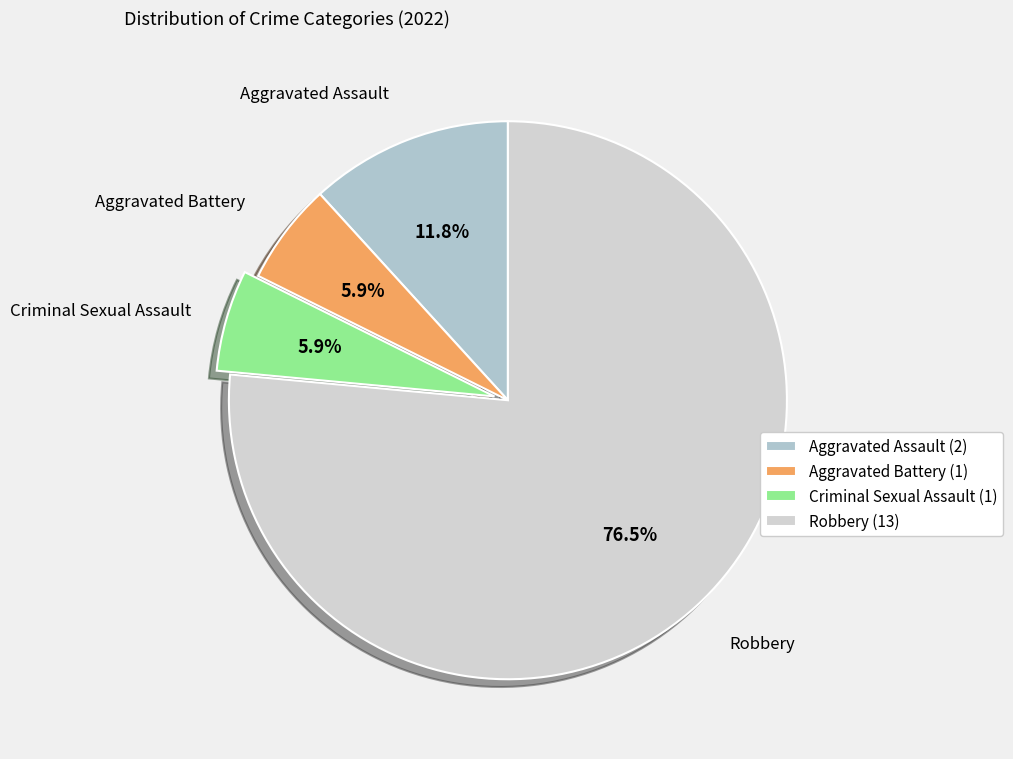

Does Criminal Sexual Assault represent more than half of the total?

No